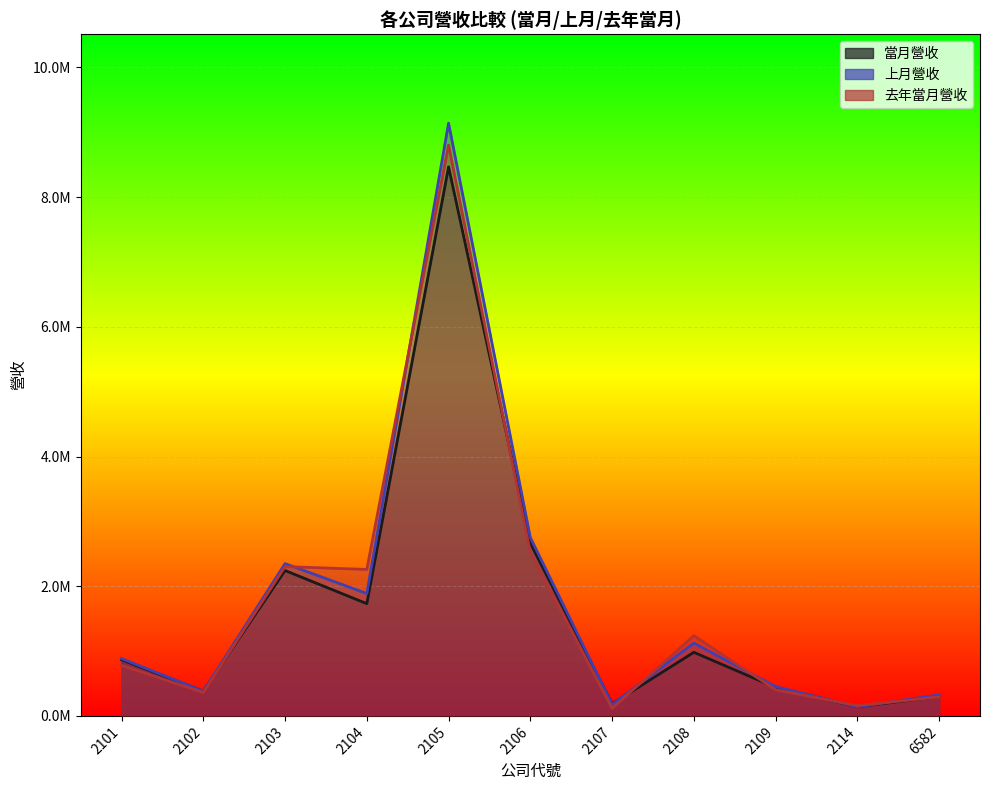

How many times do 上月營收 and 當月營收 cross each other?

6